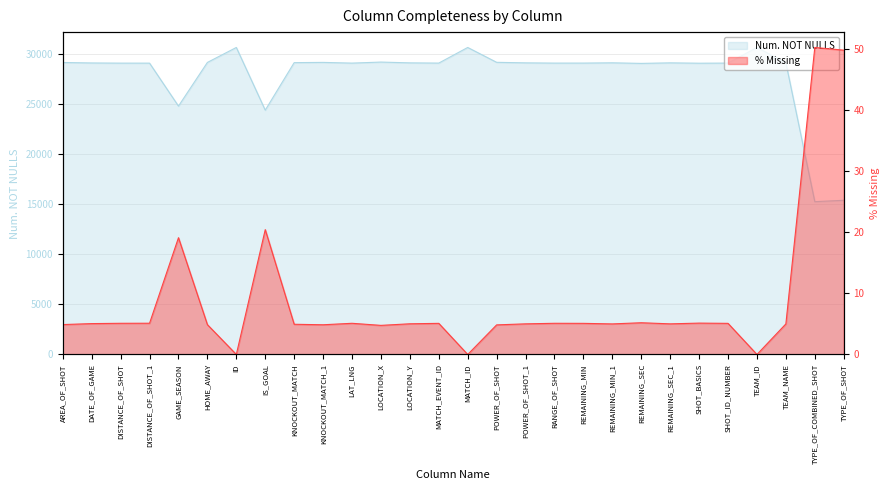

Is the value of Num. NOT NULLS at REMAINING_SEC greater than the value of % Missing at TEAM_ID?

Yes